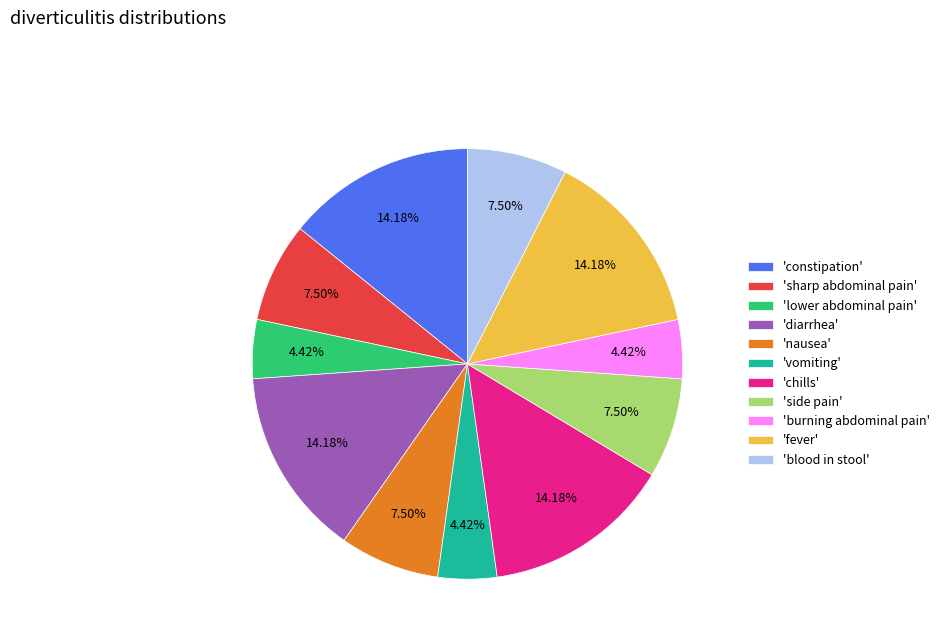

Is 'chills' the majority of the pie?

No